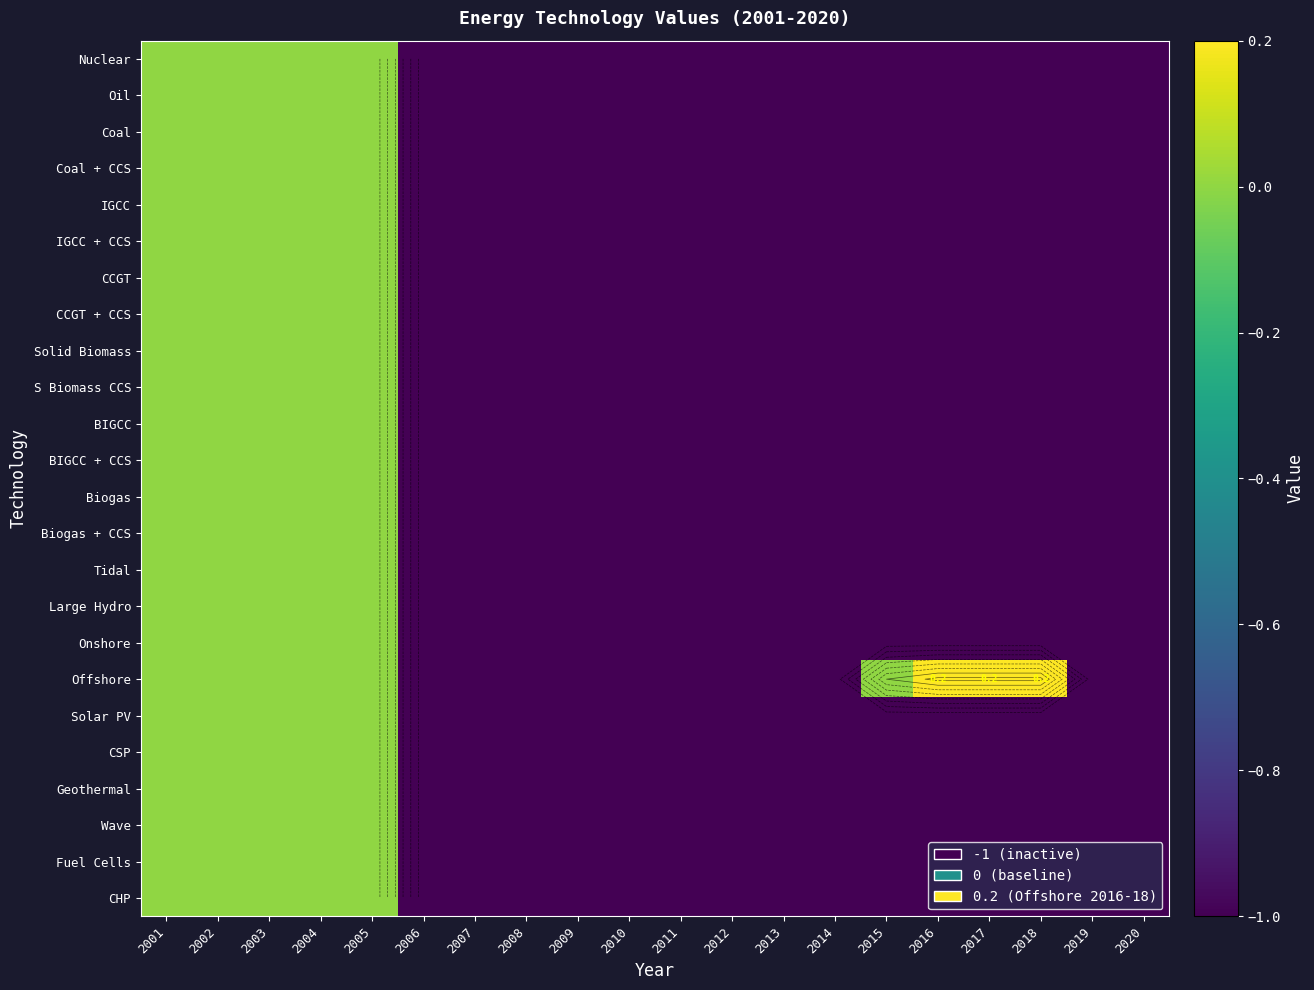

What is the total value across all series at 2018?

-22.8